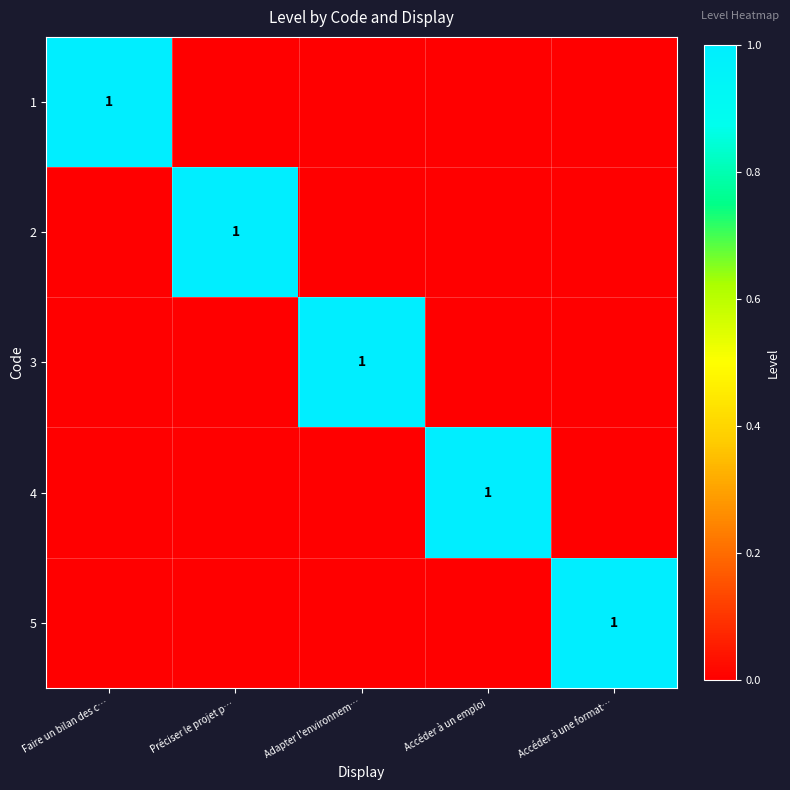

Count the number of data series in this chart.

5